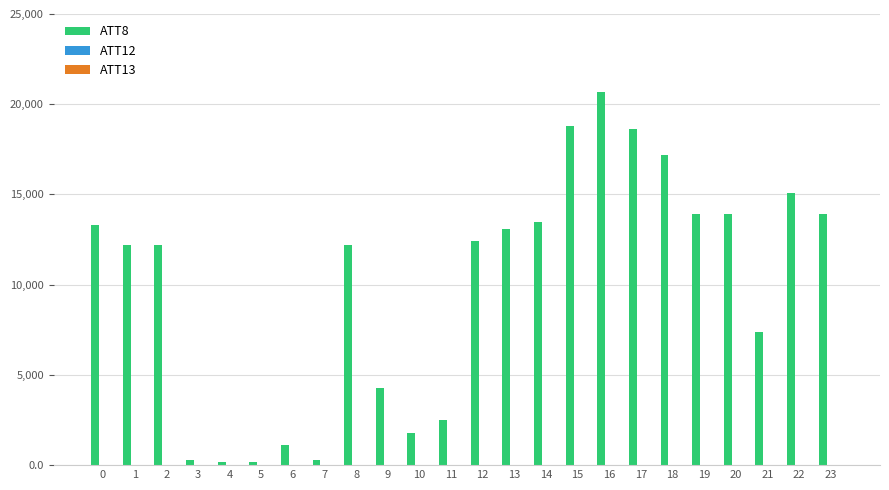

What is the sum of the ATT8 values at 17 and 4?

18800.0